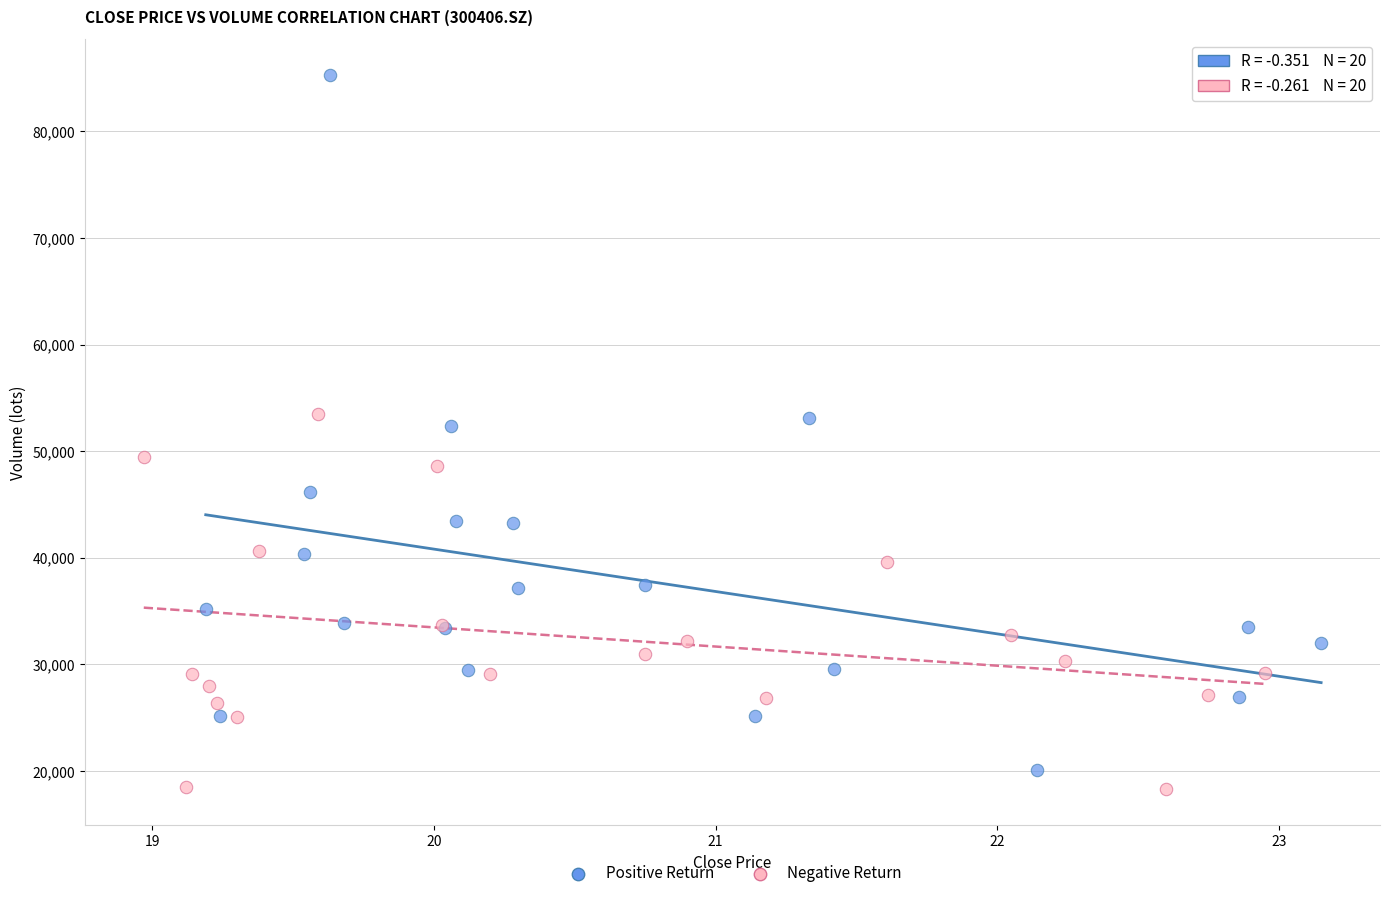

Which series reaches the maximum Y coordinate?

Positive Return